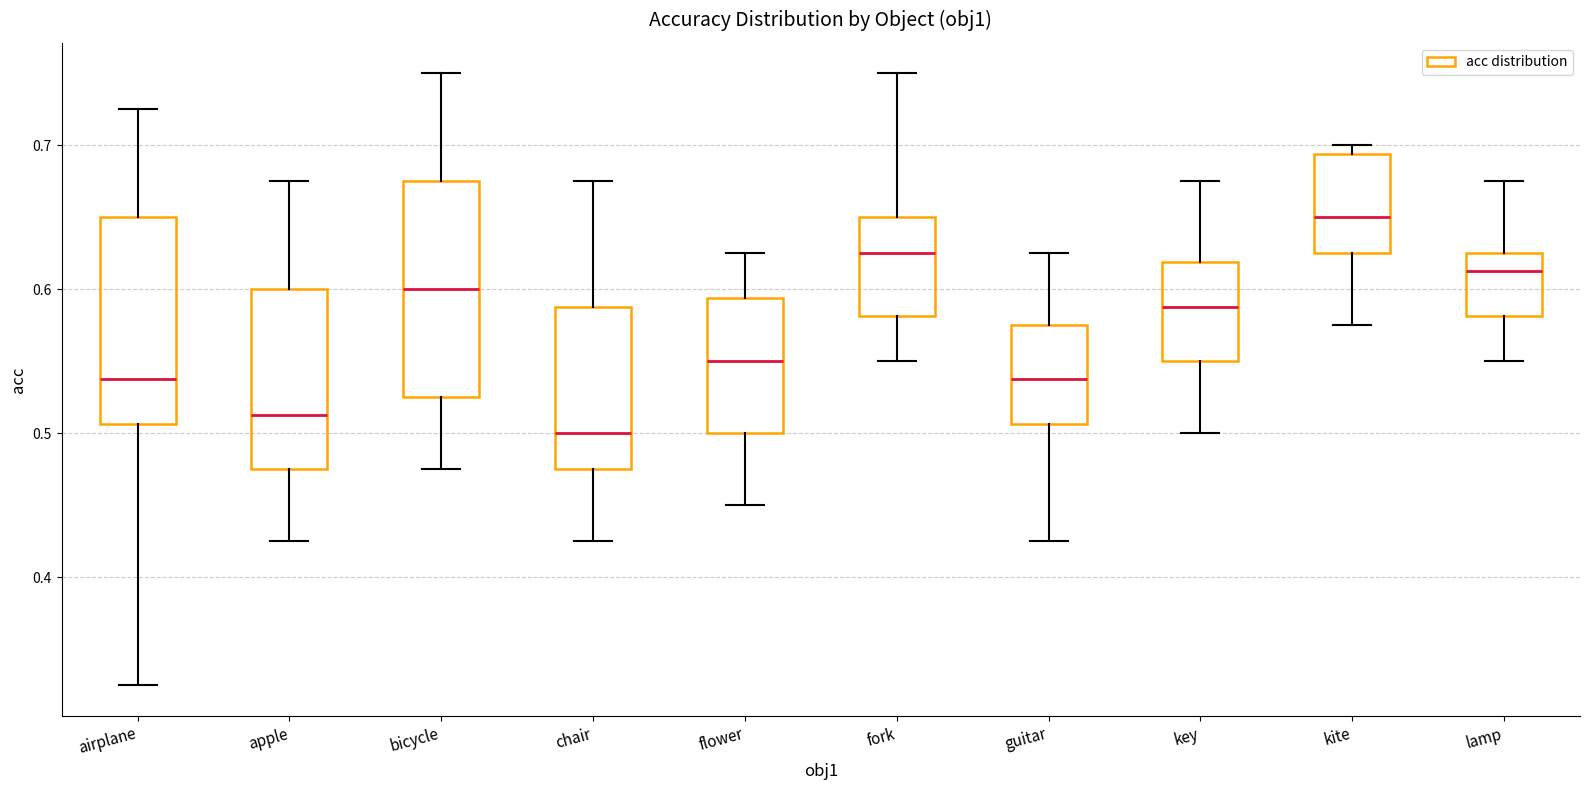

Where is the upper edge of the box for airplane on the y-axis? The values are not printed on the chart, so give them approximately, as read against the axis.

0.65